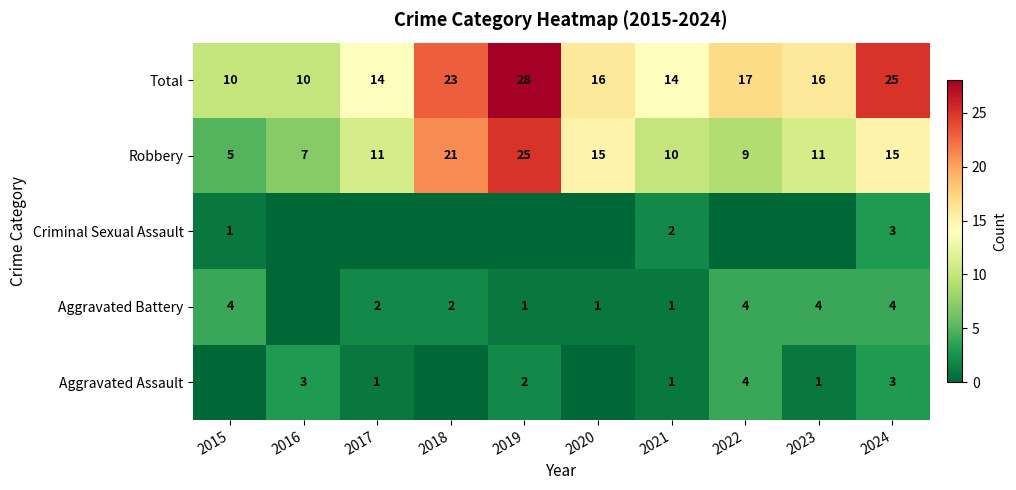

Which category has the highest value in the Robbery series?

2019